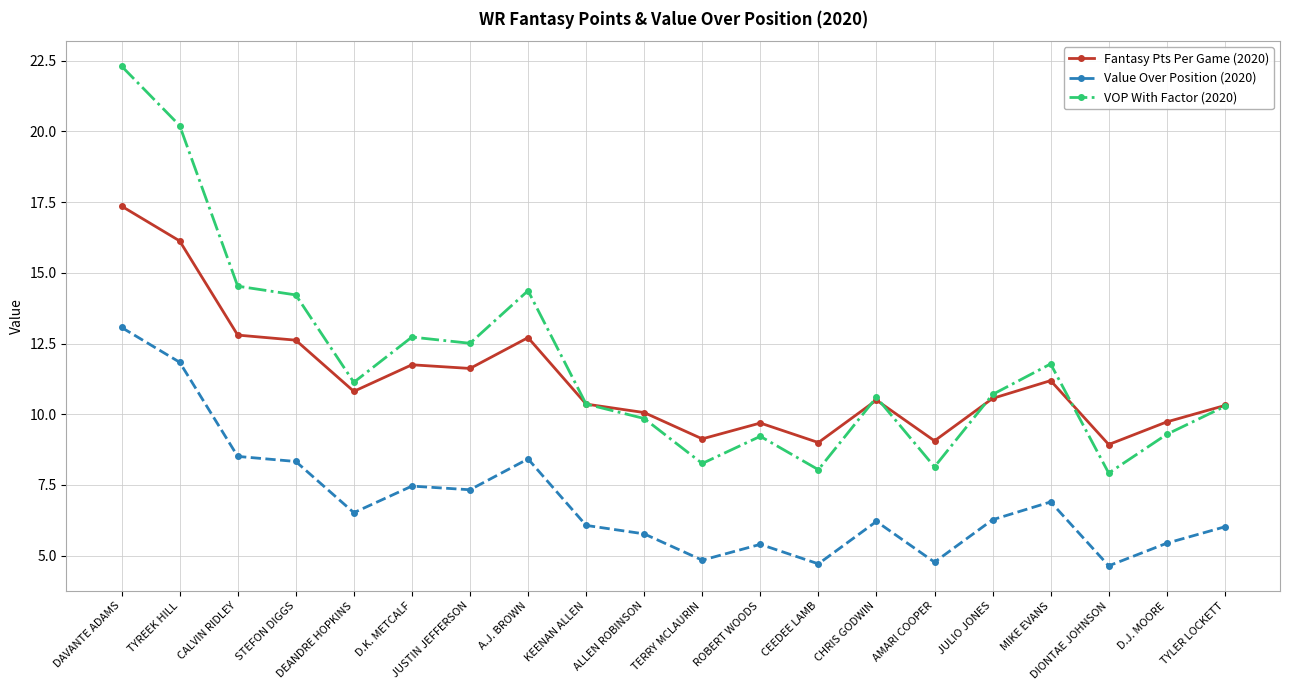

How many data points in VOP With Factor (2020) are less than 10?

7